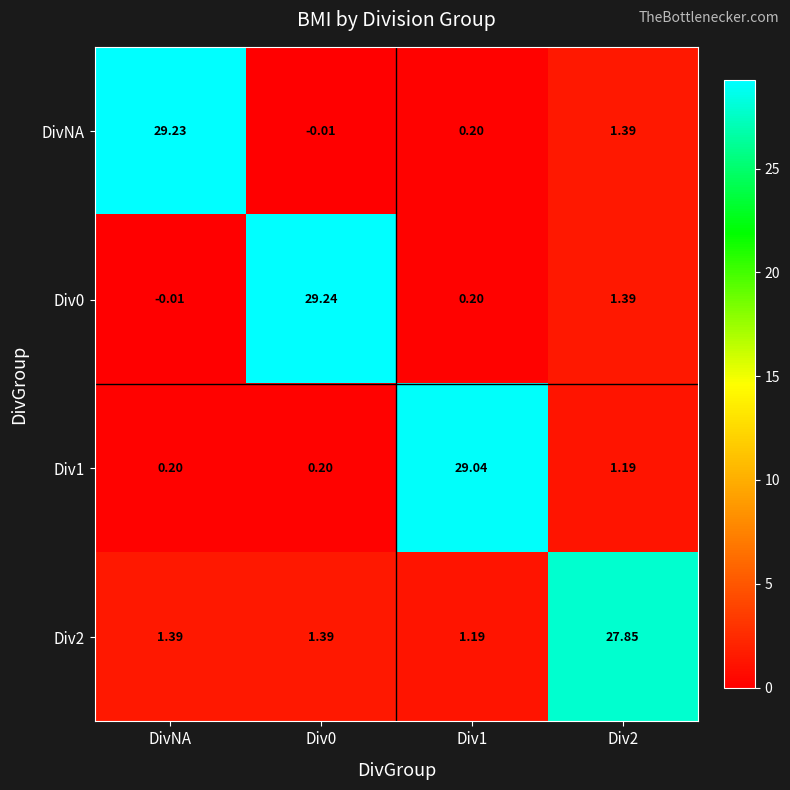

Is the value of Div2 at Div0 greater than the value of Div1 at DivNA?

Yes